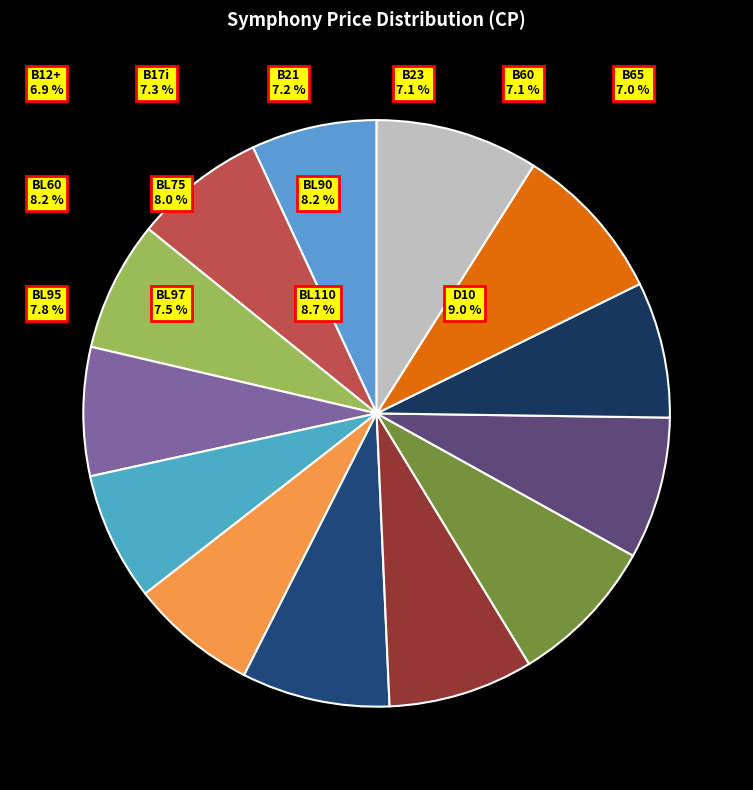

Count the number of slices in the pie.

13